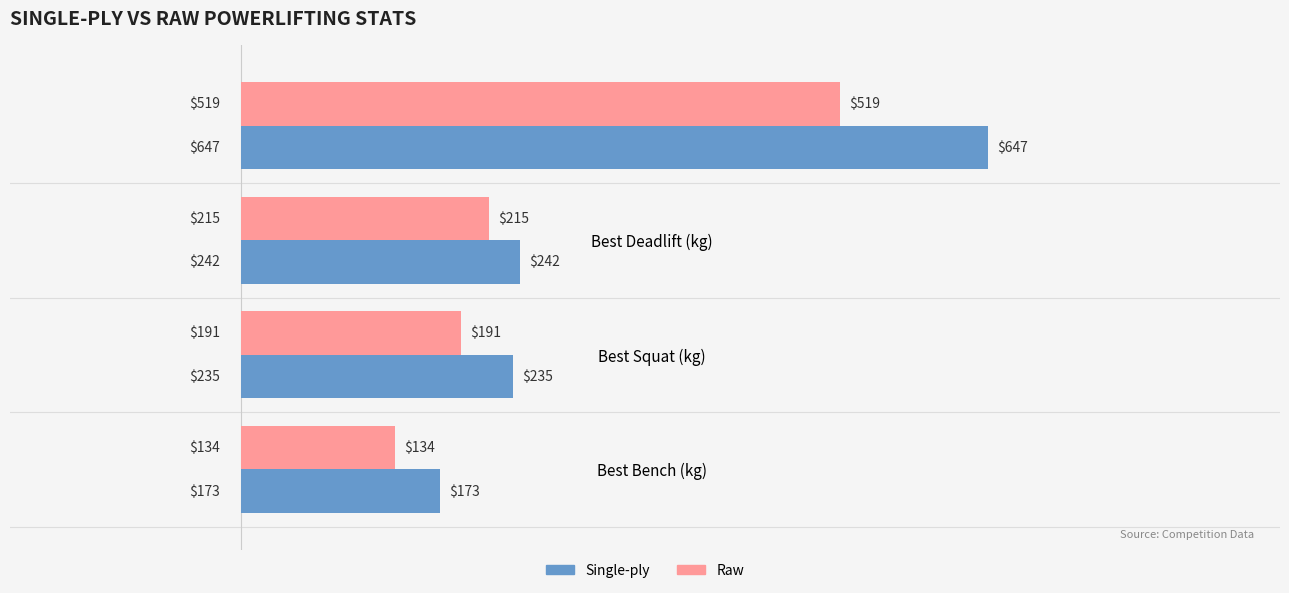

Which category has the lowest value in the Single-ply series?

Best Bench (kg)